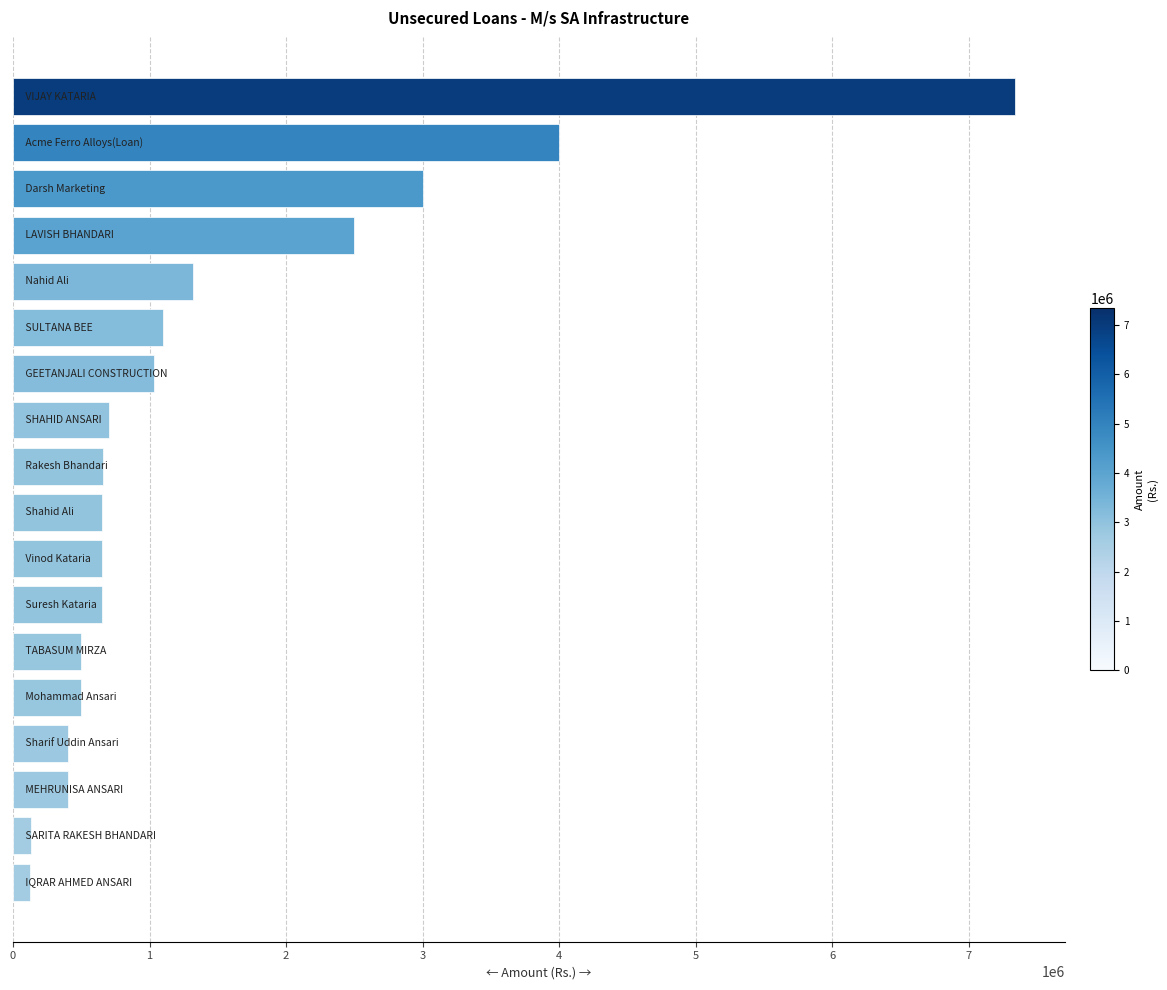

What is the difference between the maximum and minimum values?

7211802